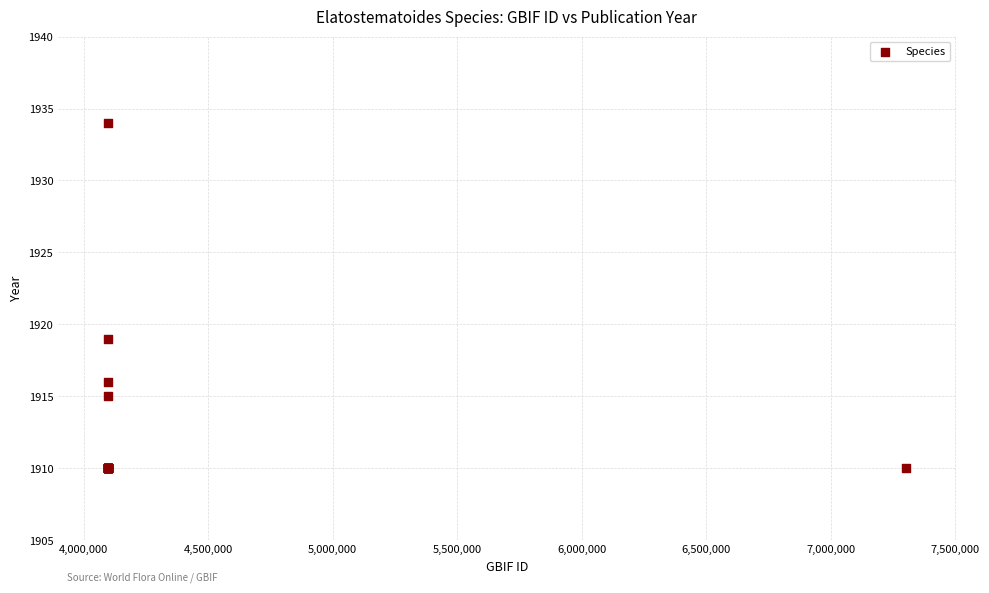

What Y value in the scatter plot is closest to 1922?

1919